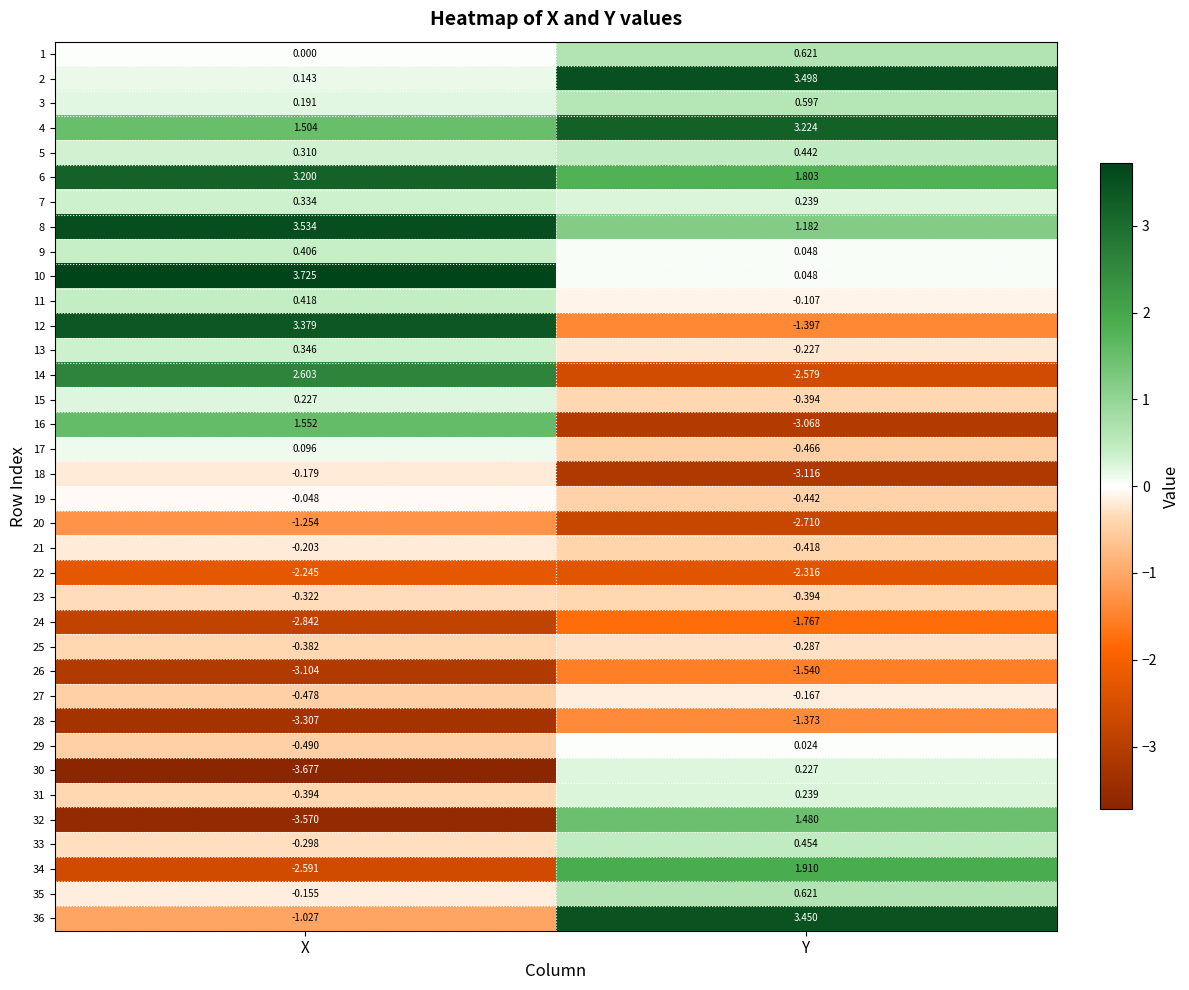

Where is 5 nearest to the value 0?

X